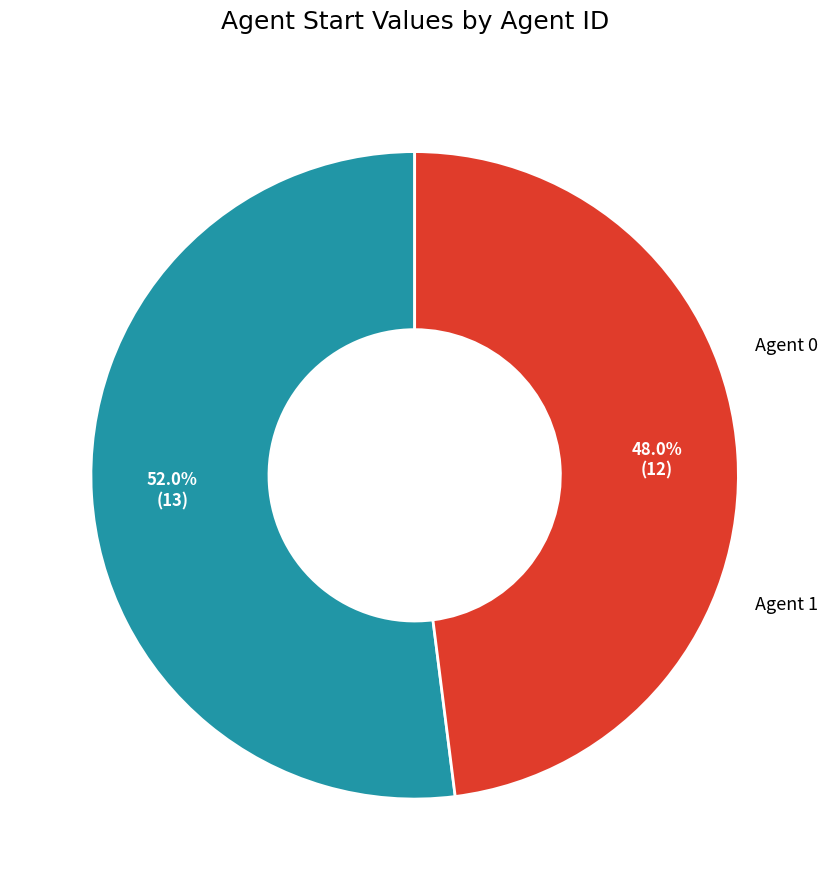

To the nearest percent, what is the average slice percentage?

50%